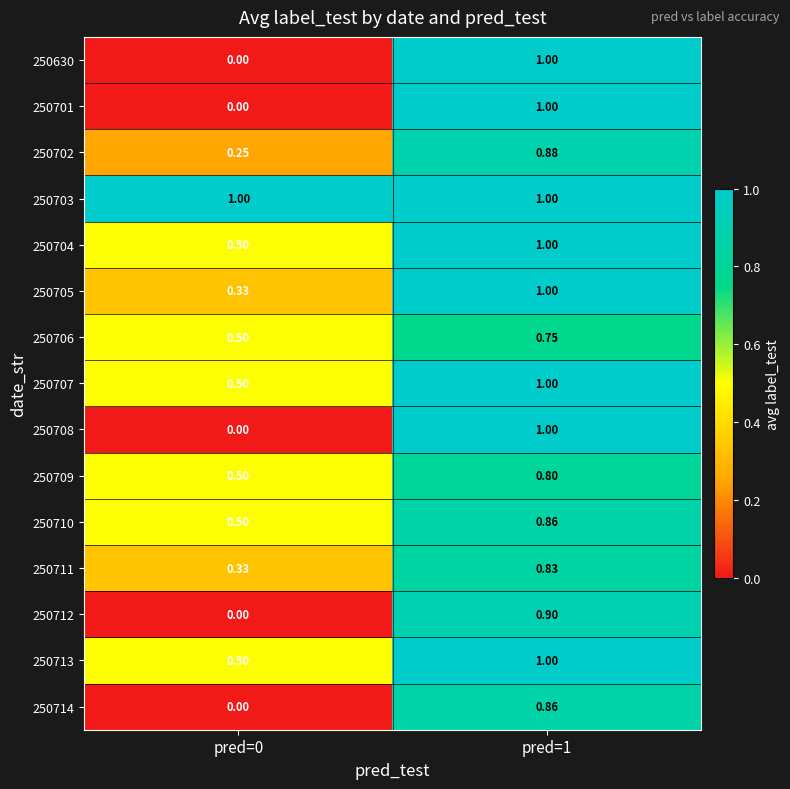

Is the value of 250701 at pred=1 greater than the value of 250709 at pred=0?

Yes